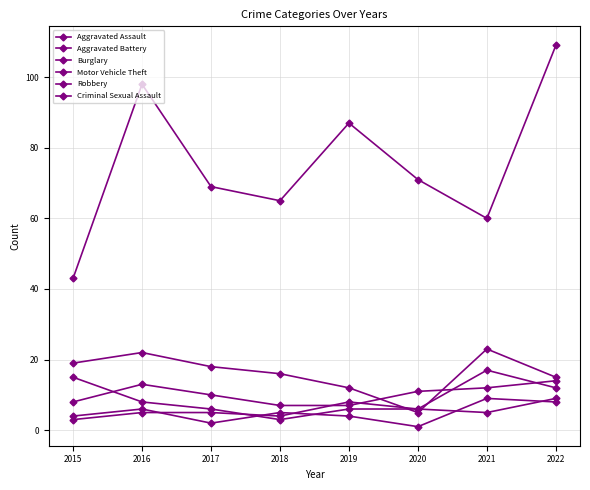

Reading left to right, extract all data points from this chart.

Aggravated Assault: 8	13	10	7	7	11	12	14
Aggravated Battery: 3	5	5	4	8	6	17	12
Burglary: 19	22	18	16	12	5	23	15
Motor Vehicle Theft: 43	98	69	65	87	71	60	109
Robbery: 15	8	6	3	6	6	5	9
Criminal Sexual Assault: 4	6	2	5	4	1	9	8